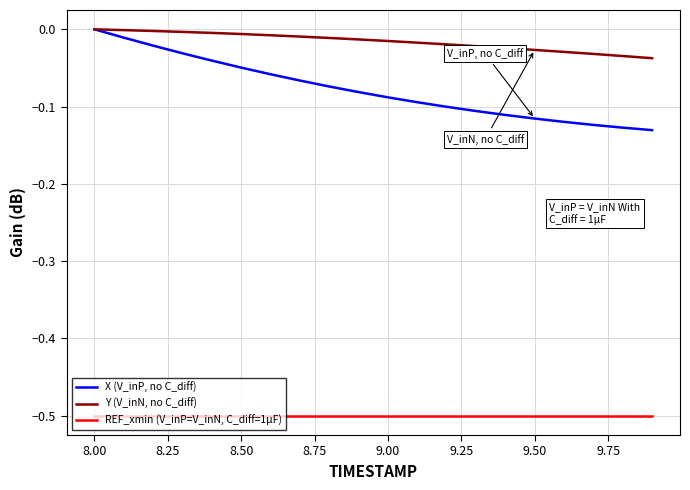

What are all the series names shown in the legend?

X (V_inP, no C_diff), Y (V_inN, no C_diff), REF_xmin (V_inP=V_inN, C_diff=1µF)